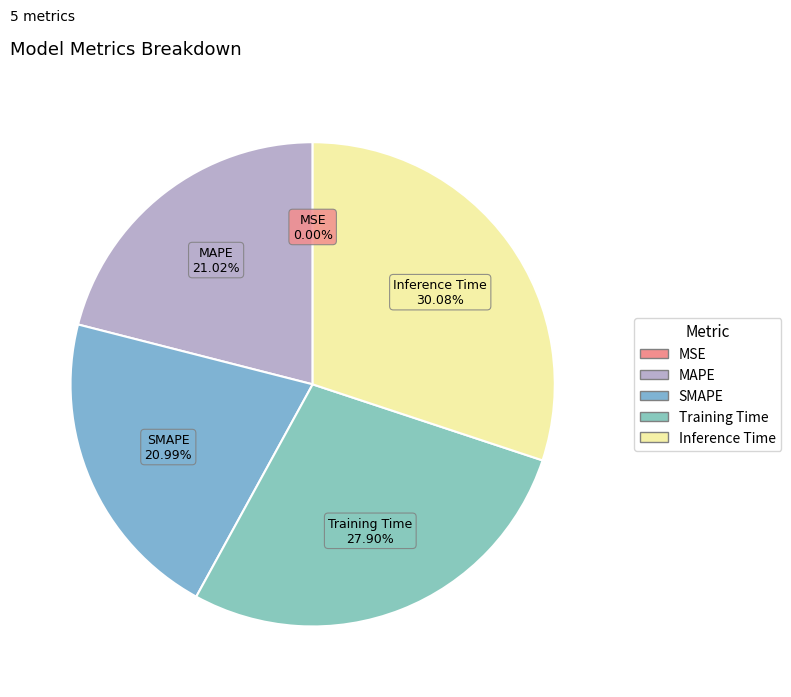

To the nearest percent, what is the average slice percentage?

20%